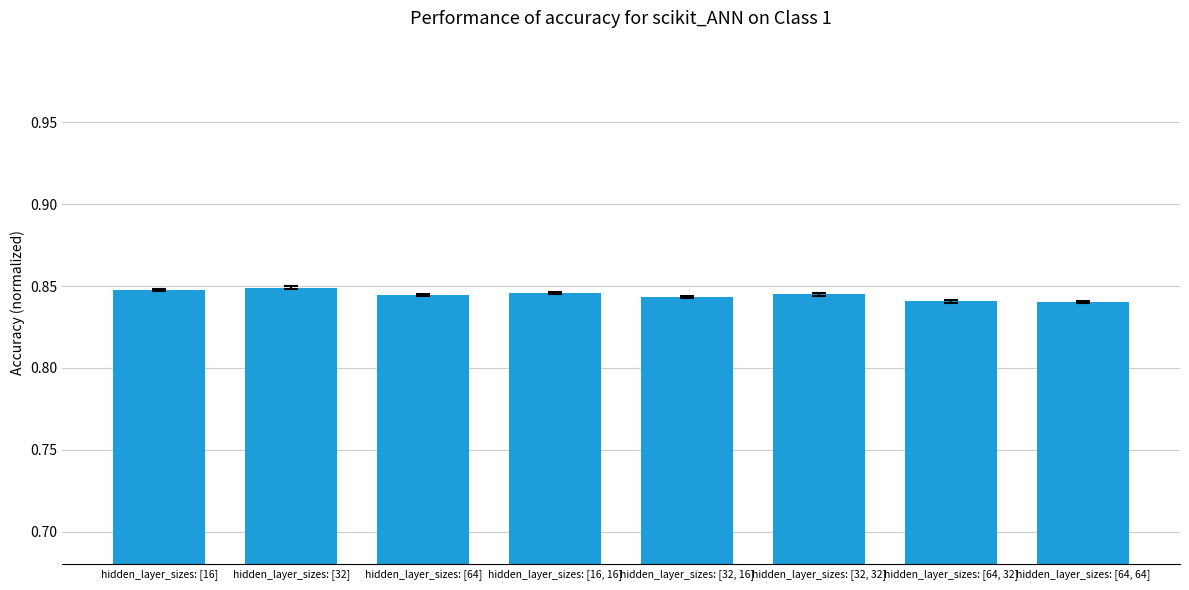

The value at hidden_layer_sizes: [16, 16] is 0.5. True or false?

False